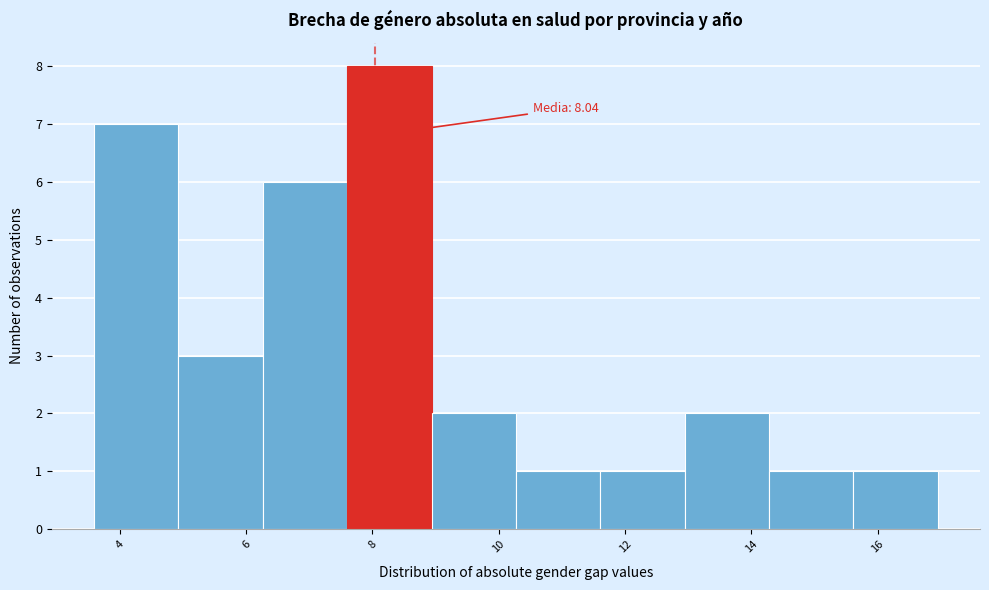

Over which range of the x-axis is the bar tallest?

7.6 to 9.0